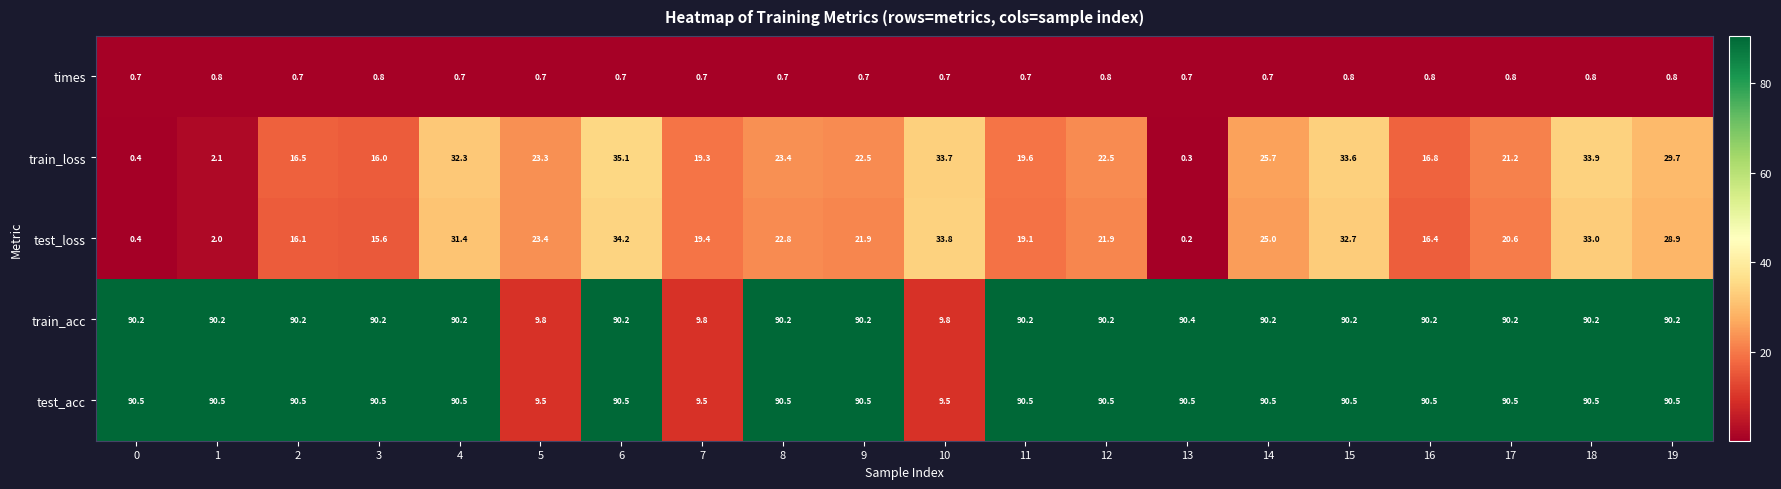

Is it true that test_loss equals 56.3 at 15?

False